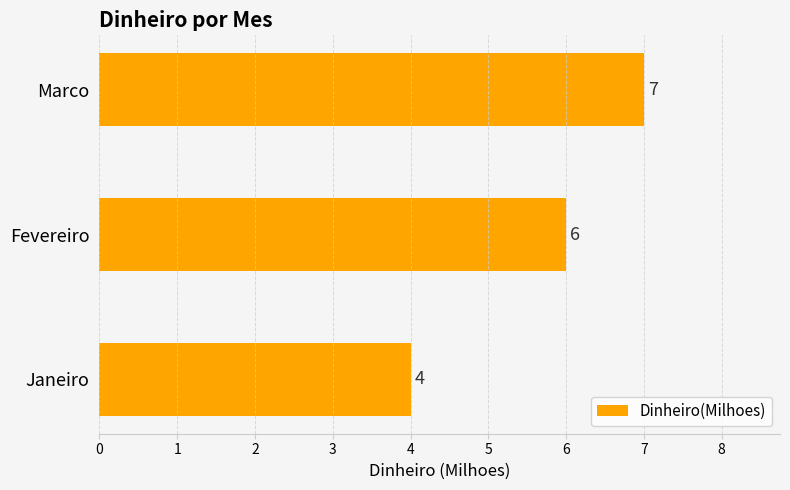

List the labels in order of value, largest first.

Marco, Fevereiro, Janeiro